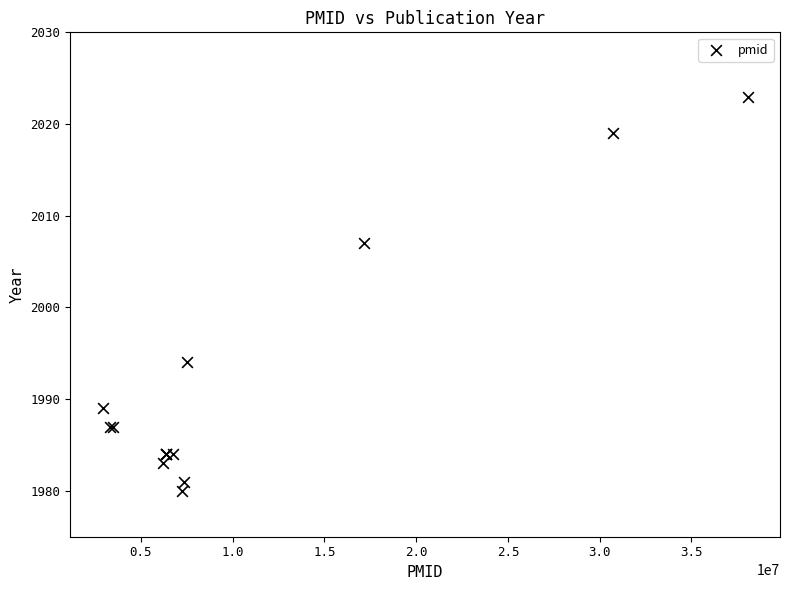

What Y value in the scatter plot is closest to 2001?

2007